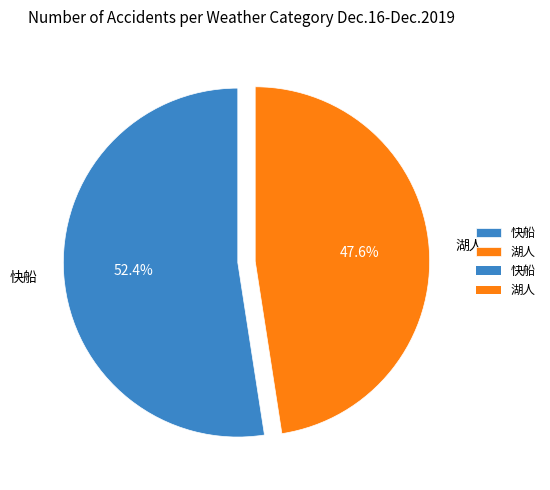

What is the majority slice?

快船